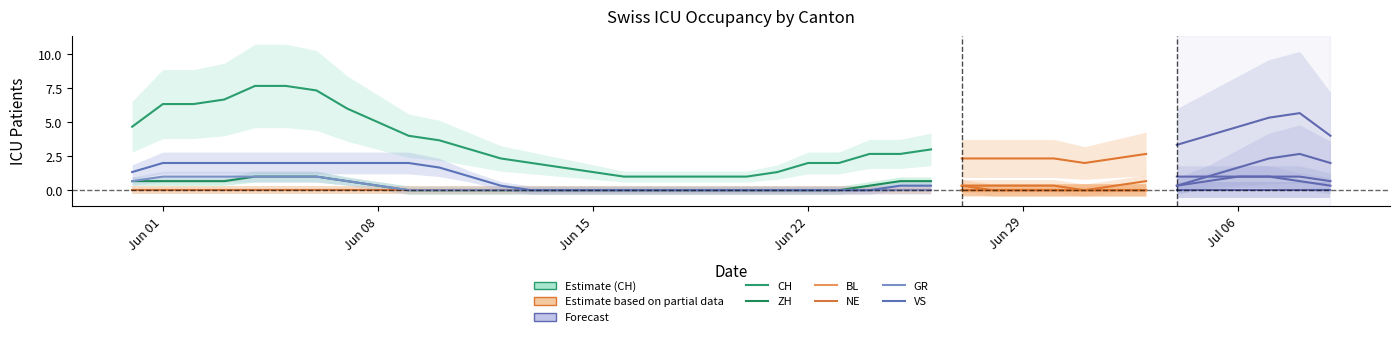

True or false: NE has a value of 0 at 2020-06-28.

True